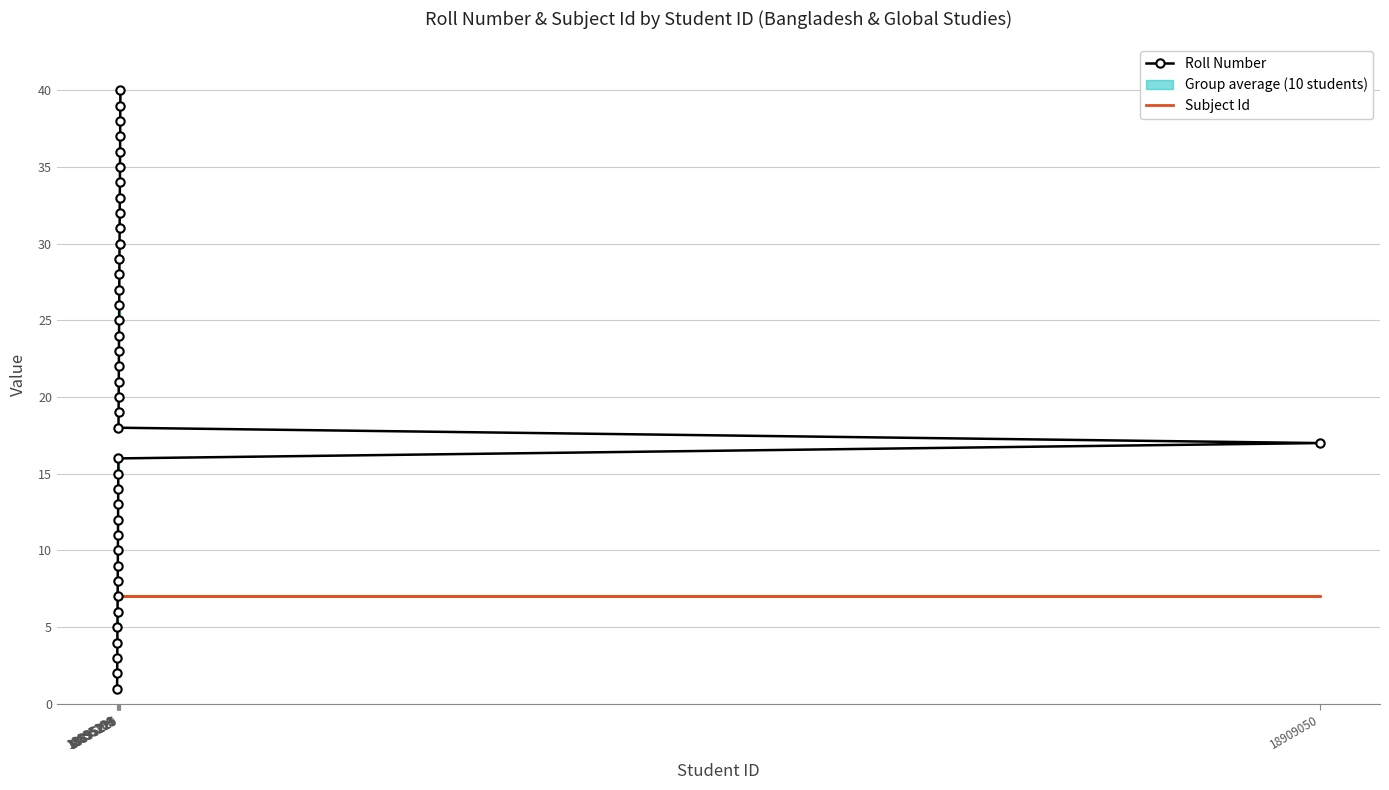

How many lines are shown in the chart?

2